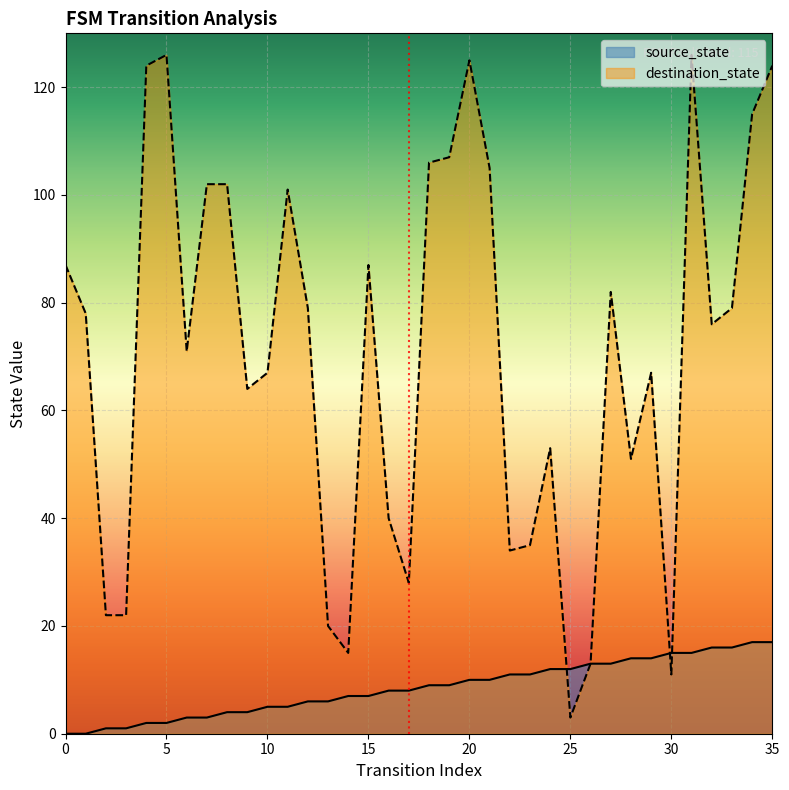

True or false: destination_state has a value of 106 at 18.

True